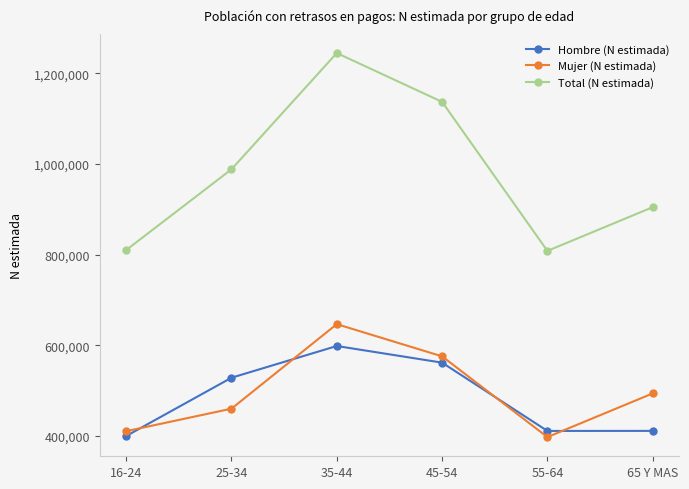

Where is Total (N estimada) nearest to the value 1026260?

25-34